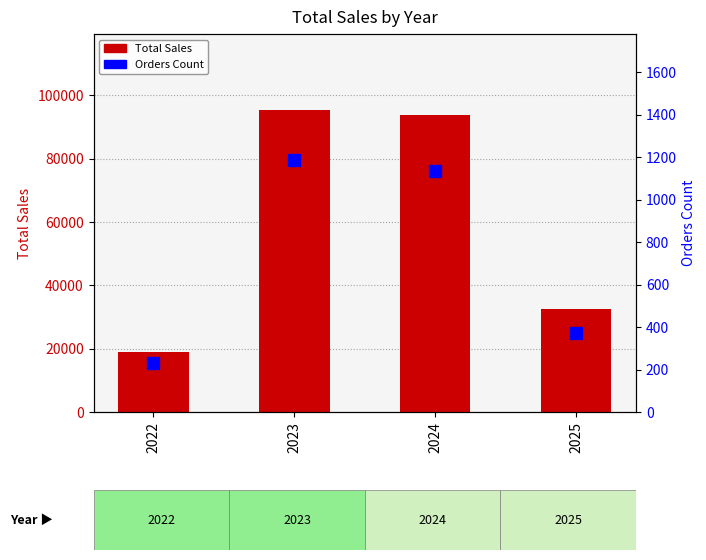

True or false: Total Sales has a value of 32532.2 at 2025.

True